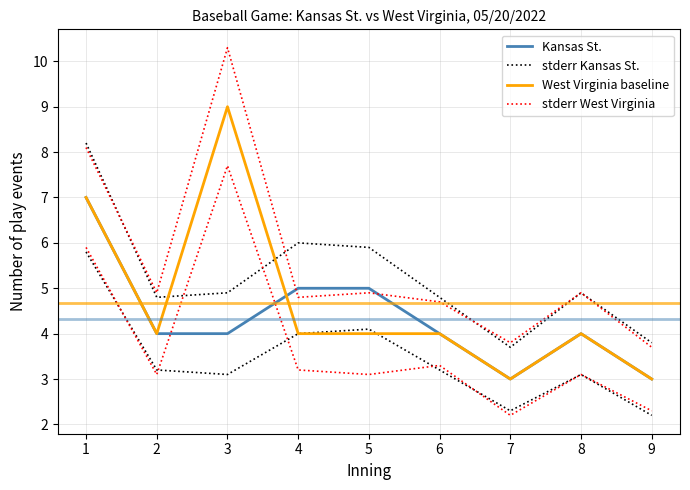

True or false: Kansas St. and stderr Kansas St. intersect in this chart.

False